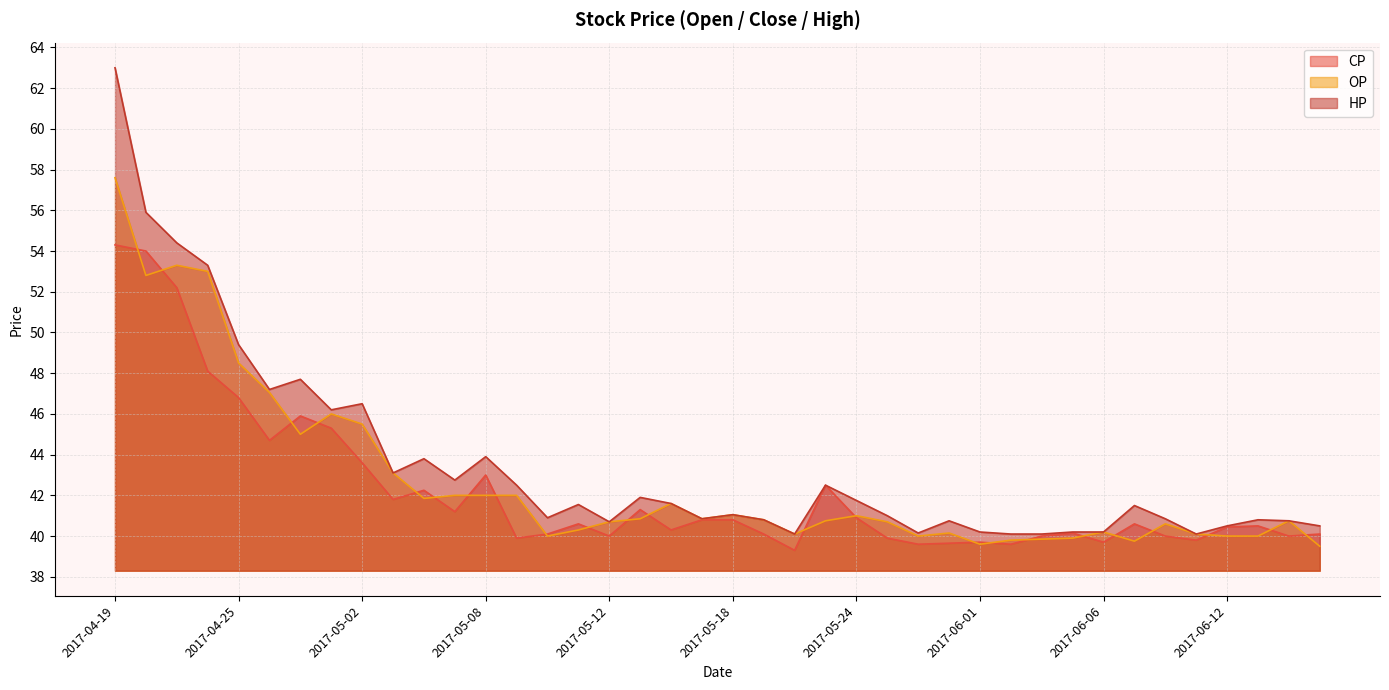

Reading left to right, transcribe all the data shown in this chart.

CP: 2017-04-19=54.3	2017-04-20=54.0	2017-04-21=52.2	2017-04-24=48.1	2017-04-25=46.8	2017-04-26=44.7	2017-04-27=45.9	2017-04-28=45.3	2017-05-02=43.6	2017-05-03=41.8	2017-05-04=42.2	2017-05-05=41.2	2017-05-08=43.0	2017-05-09=39.9	2017-05-10=40.1	2017-05-11=40.6	2017-05-12=40.0	2017-05-15=41.3	2017-05-16=40.3	2017-05-17=40.8	2017-05-18=40.8	2017-05-19=40.1	2017-05-22=39.3	2017-05-23=42.5	2017-05-24=40.9	2017-05-25=39.9	2017-05-26=39.6	2017-05-31=39.6	2017-06-01=39.7	2017-06-02=39.6	2017-06-03=40.0	2017-06-05=40.1	2017-06-06=39.7	2017-06-07=40.6	2017-06-08=40.0	2017-06-09=39.8	2017-06-12=40.5	2017-06-13=40.5	2017-06-14=40.0	2017-06-15=40.1
OP: 2017-04-19=57.6	2017-04-20=52.8	2017-04-21=53.3	2017-04-24=53.0	2017-04-25=48.5	2017-04-26=47.0	2017-04-27=45.0	2017-04-28=46.0	2017-05-02=45.5	2017-05-03=43.1	2017-05-04=41.9	2017-05-05=42.0	2017-05-08=42.0	2017-05-09=42.0	2017-05-10=40.0	2017-05-11=40.3	2017-05-12=40.7	2017-05-15=40.9	2017-05-16=41.6	2017-05-17=40.9	2017-05-18=41.0	2017-05-19=40.8	2017-05-22=40.1	2017-05-23=40.8	2017-05-24=41.0	2017-05-25=40.7	2017-05-26=40.0	2017-05-31=40.1	2017-06-01=39.6	2017-06-02=39.8	2017-06-03=39.9	2017-06-05=39.9	2017-06-06=40.2	2017-06-07=39.8	2017-06-08=40.6	2017-06-09=40.1	2017-06-12=40.0	2017-06-13=40.0	2017-06-14=40.8	2017-06-15=39.5
HP: 2017-04-19=63.0	2017-04-20=55.9	2017-04-21=54.4	2017-04-24=53.3	2017-04-25=49.4	2017-04-26=47.2	2017-04-27=47.7	2017-04-28=46.2	2017-05-02=46.5	2017-05-03=43.1	2017-05-04=43.8	2017-05-05=42.8	2017-05-08=43.9	2017-05-09=42.5	2017-05-10=40.9	2017-05-11=41.5	2017-05-12=40.7	2017-05-15=41.9	2017-05-16=41.6	2017-05-17=40.9	2017-05-18=41.0	2017-05-19=40.8	2017-05-22=40.1	2017-05-23=42.5	2017-05-24=41.8	2017-05-25=41.0	2017-05-26=40.1	2017-05-31=40.8	2017-06-01=40.2	2017-06-02=40.1	2017-06-03=40.1	2017-06-05=40.2	2017-06-06=40.2	2017-06-07=41.5	2017-06-08=40.9	2017-06-09=40.1	2017-06-12=40.5	2017-06-13=40.8	2017-06-14=40.8	2017-06-15=40.5